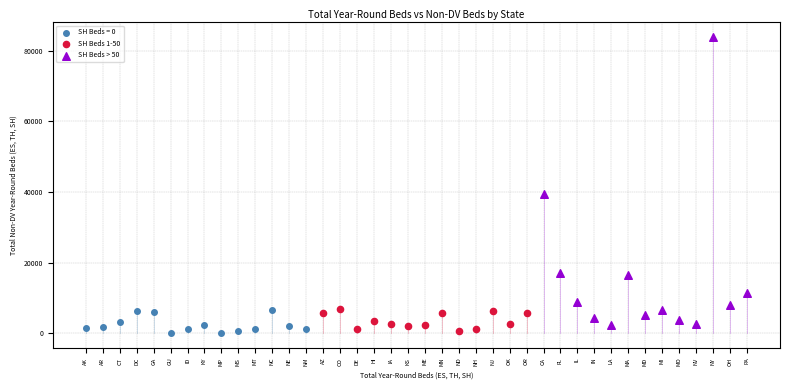

Which series contains the highest Y value?

SH Beds > 50